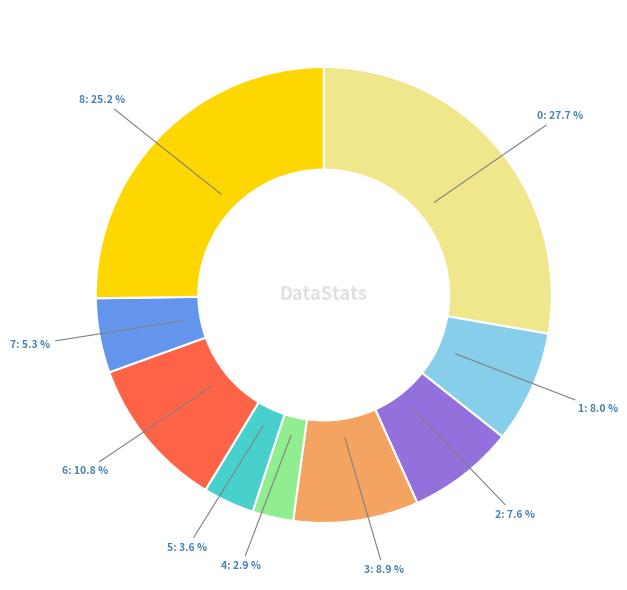

To the nearest percent, what is the difference between the 4 and 5 slice percentages?

1%